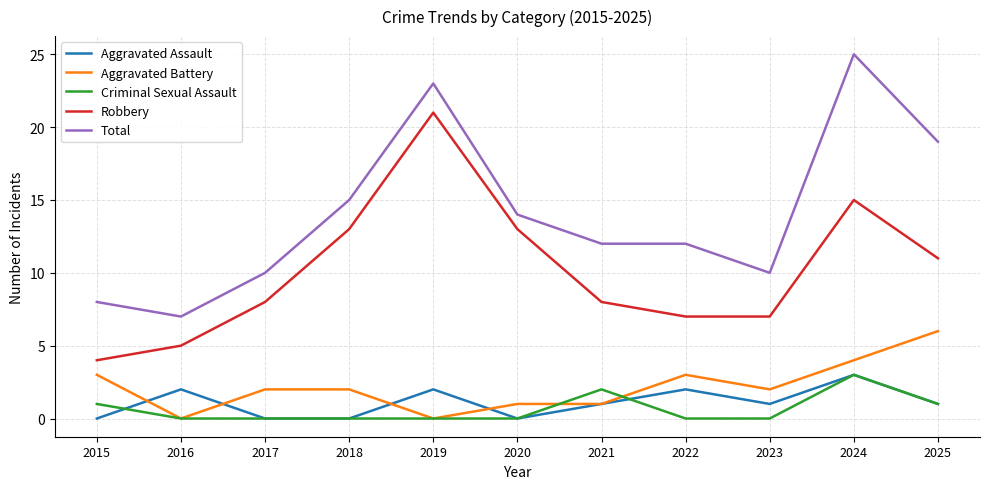

What is the difference between the maximum and minimum values in the Aggravated Battery series?

6